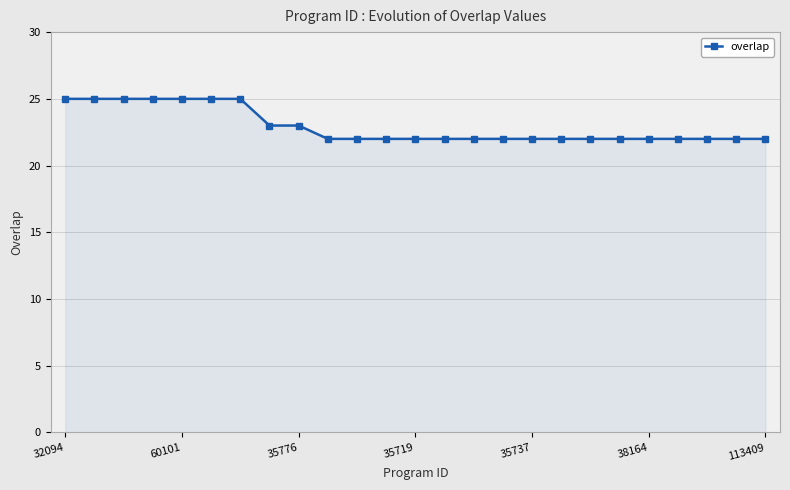

What is the average value?

23